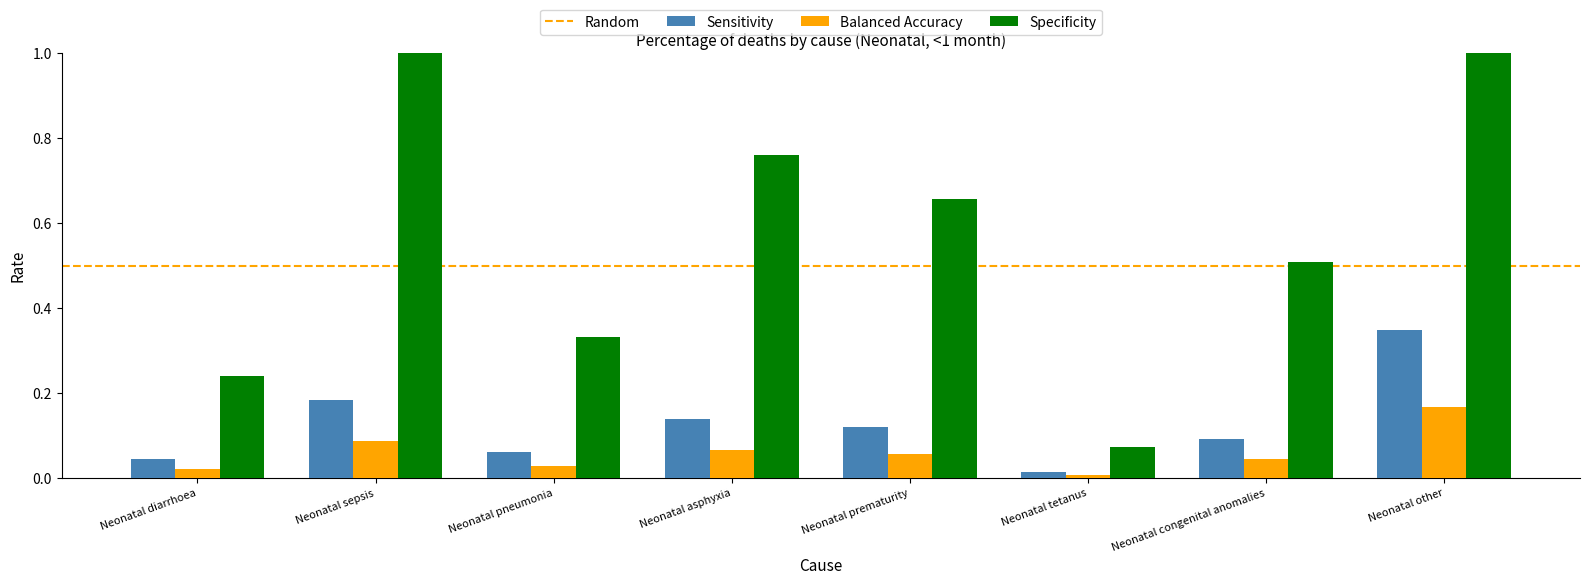

How many groups of bars are there?

8